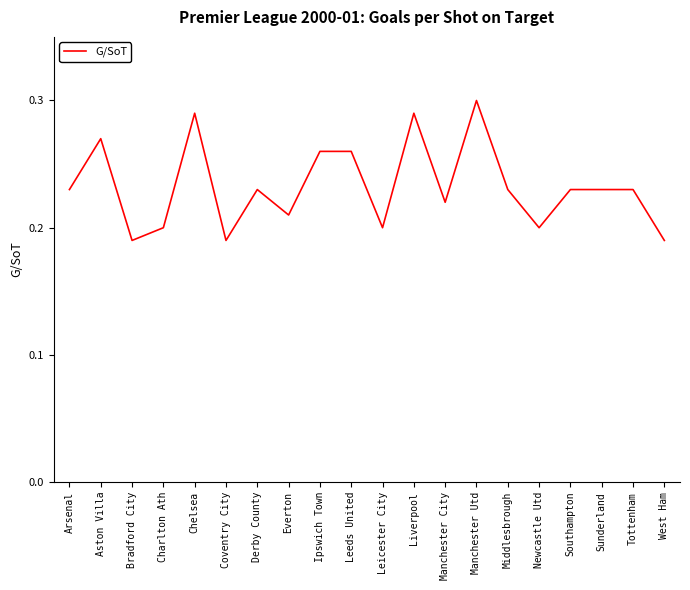

Which label corresponds to the largest value in the chart?

Manchester Utd